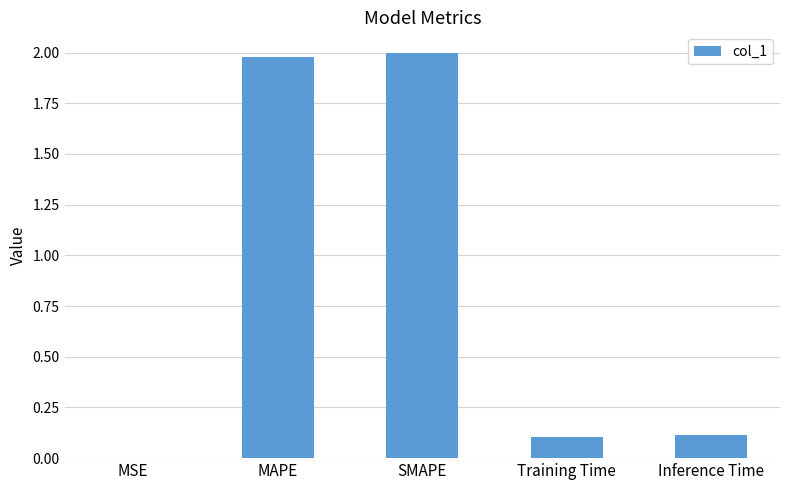

Are the bars horizontal?

No